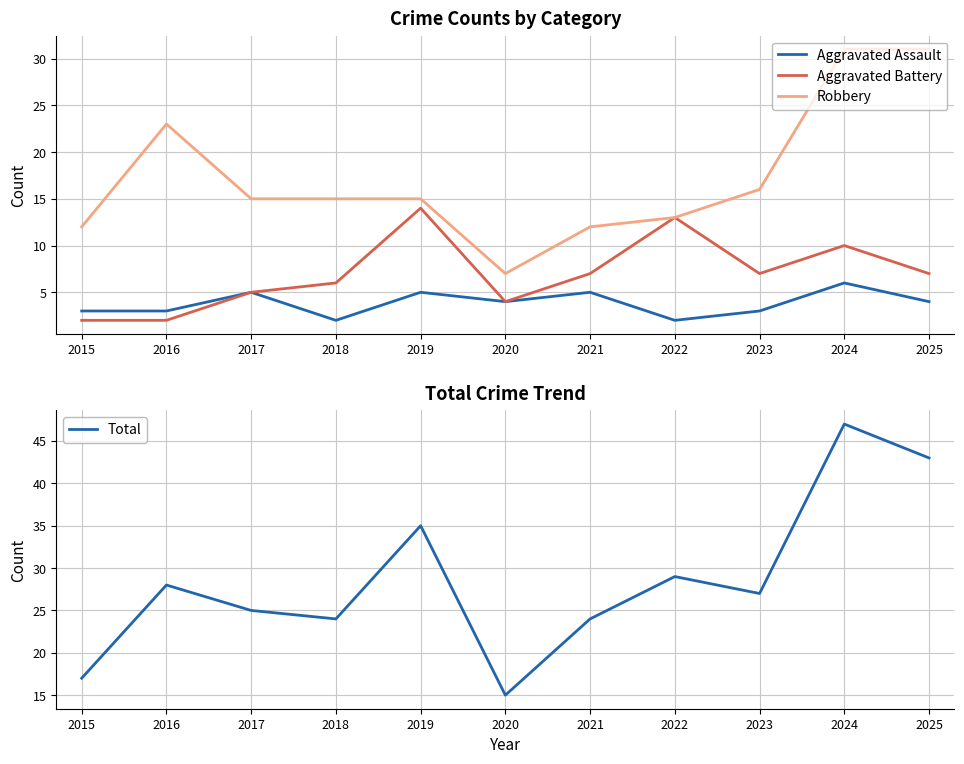

Reading left to right, list all the values displayed in this chart.

Aggravated Assault: 3	3	5	2	5	4	5	2	3	6	4
Aggravated Battery: 2	2	5	6	14	4	7	13	7	10	7
Robbery: 12	23	15	15	15	7	12	13	16	31	31
Total: 17	28	25	24	35	15	24	29	27	47	43